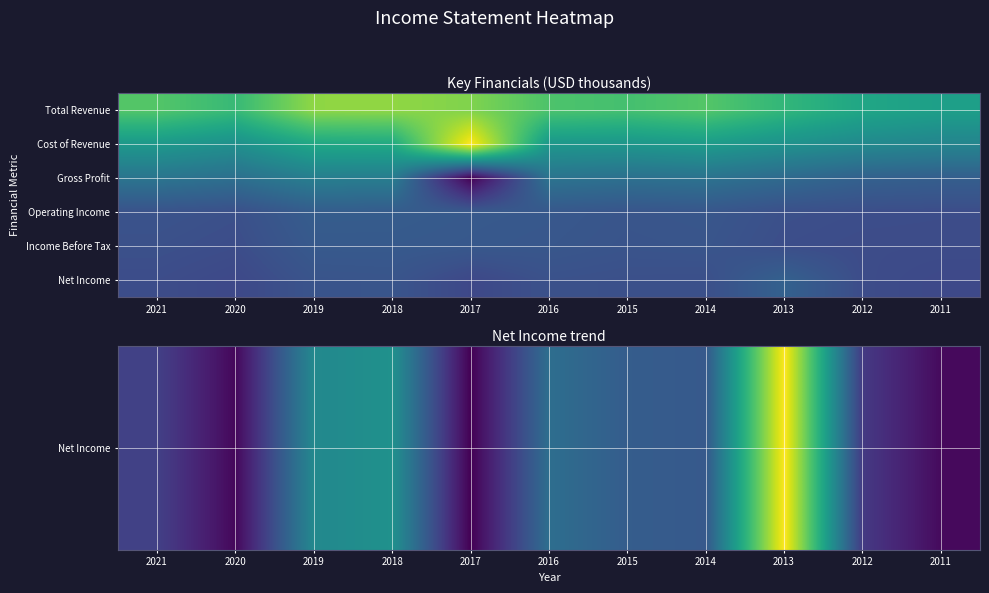

What is the difference between the highest and lowest values at 2017?

2329700